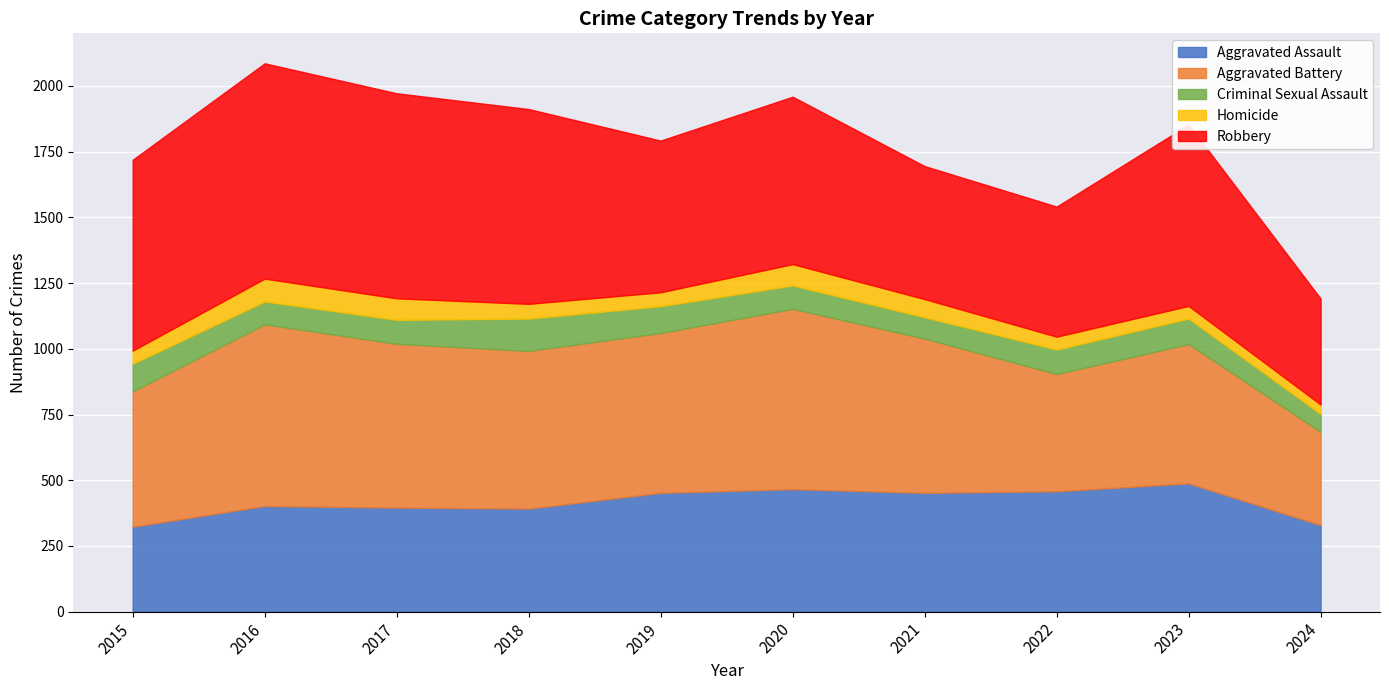

At which label does Criminal Sexual Assault first exceed 93?

2015